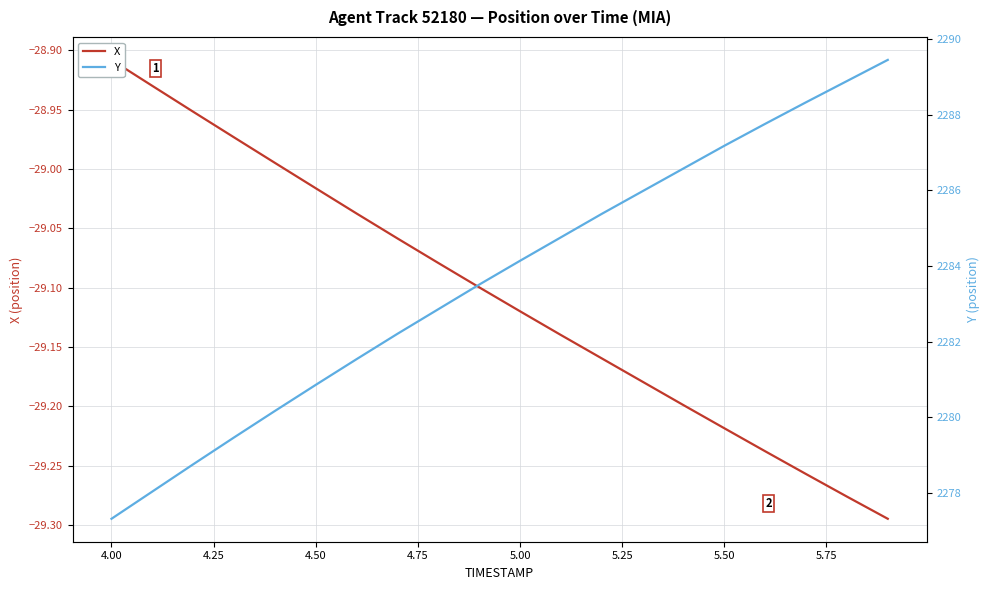

What is the difference between the maximum and minimum values in the X series?

0.4